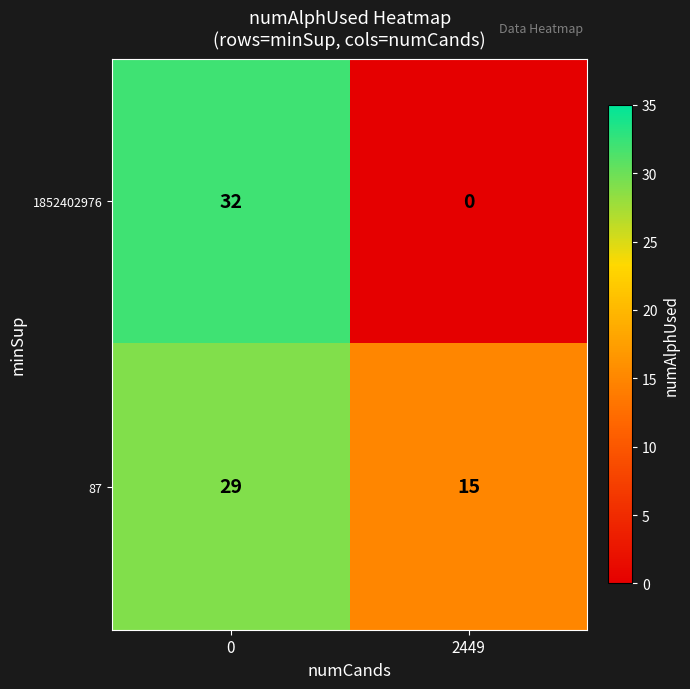

What is the sum of all 87 values?

44